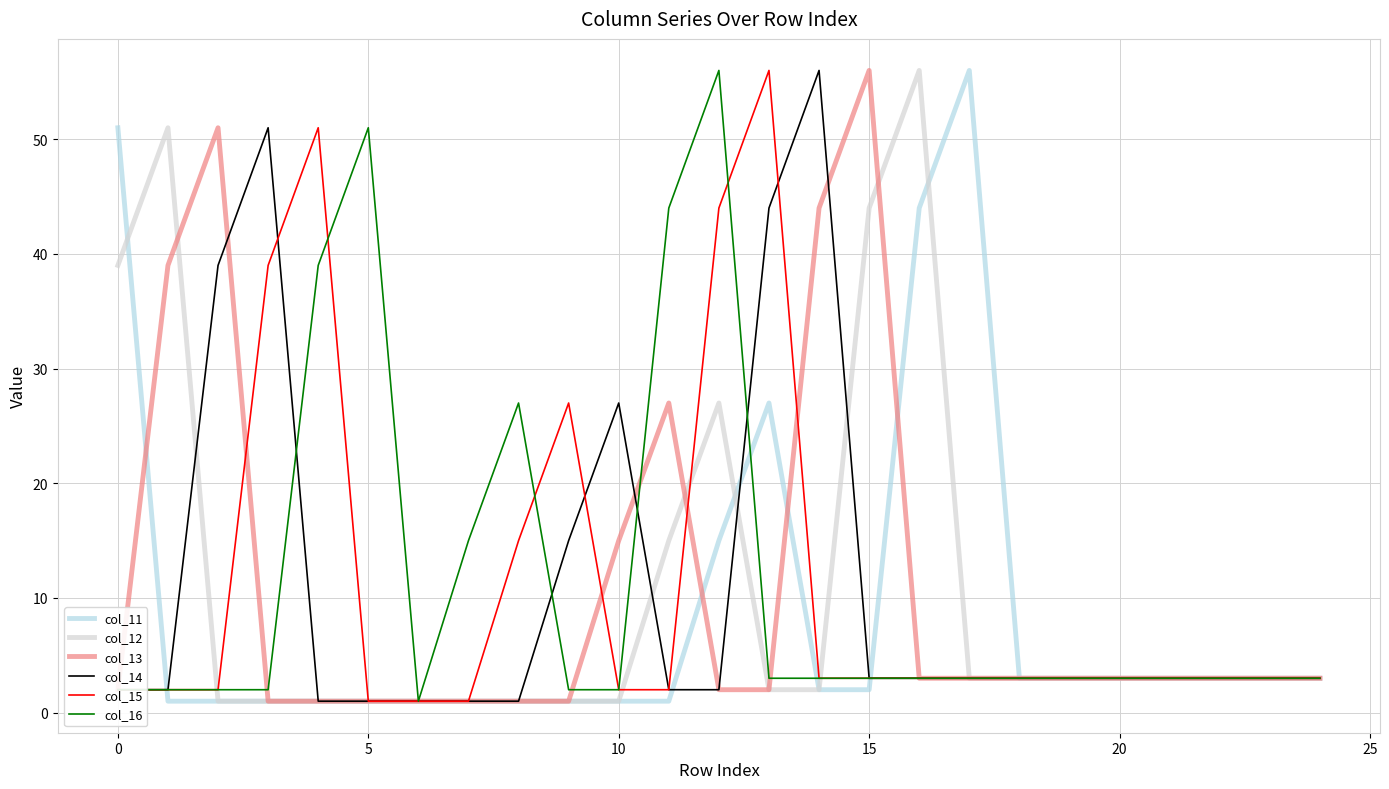

What is the highest value of the col_16 series?

56